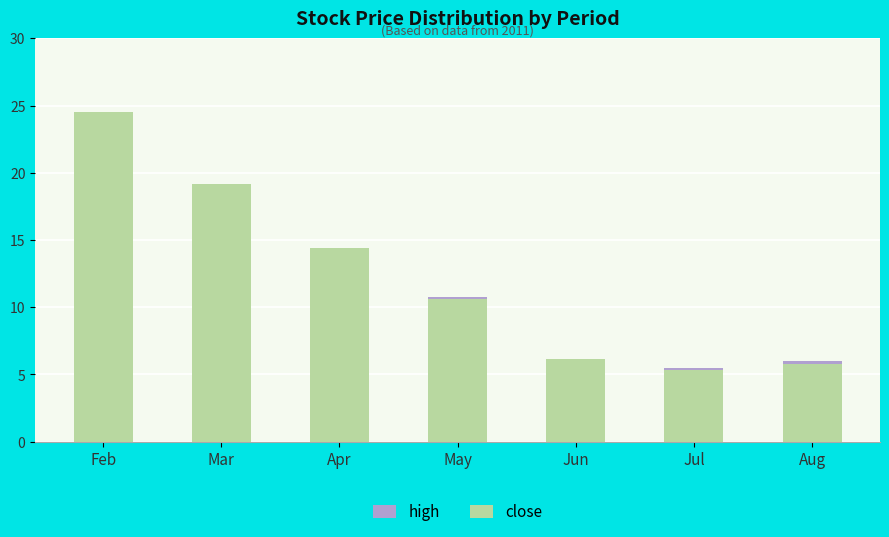

Are the bars horizontal?

No